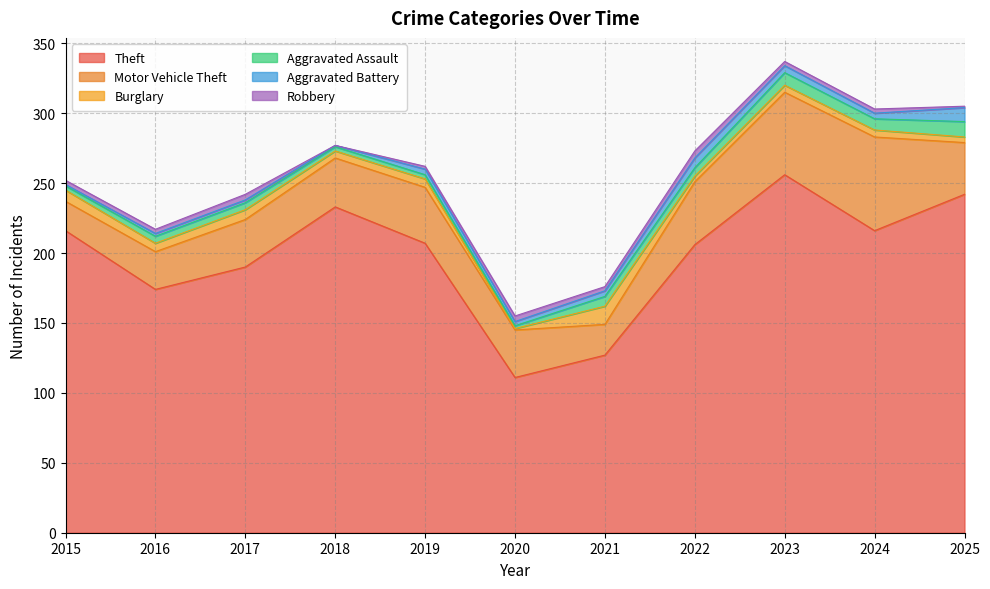

How many times do Robbery and Burglary cross each other?

4